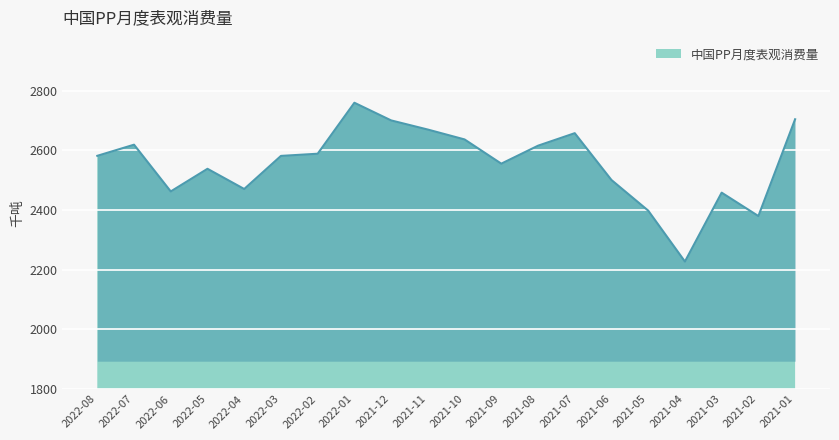

What is the difference between the maximum and minimum values?

532.3